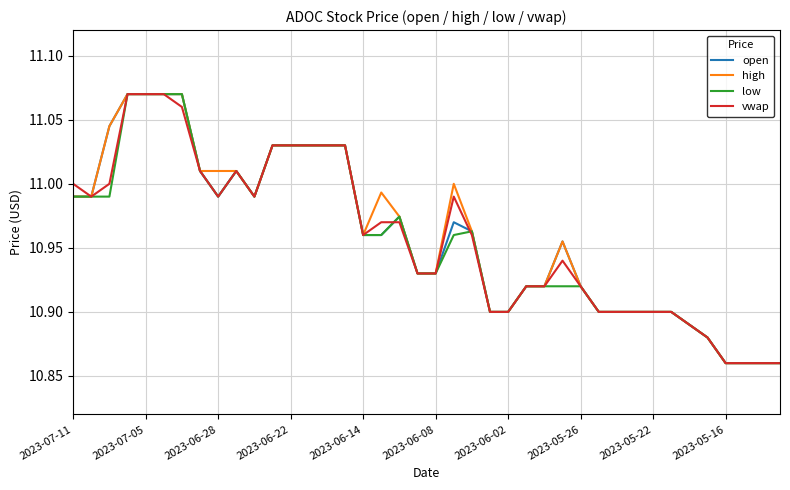

The value of open at 2023-06-14 is 2.4. True or false?

False